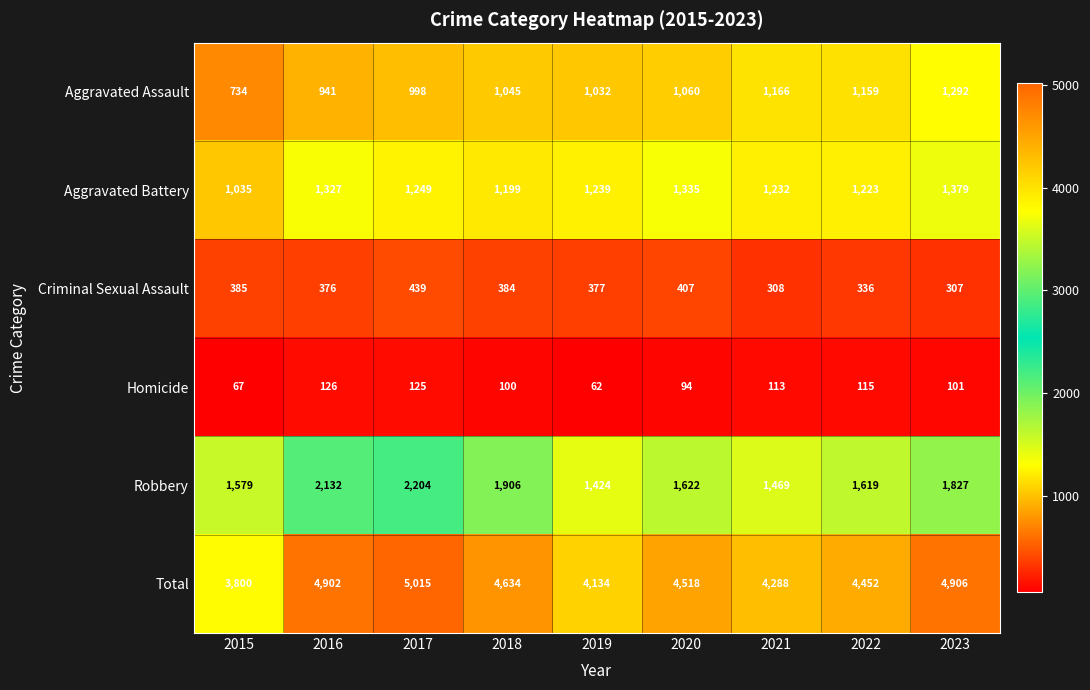

How many data points in Criminal Sexual Assault are less than 377?

4